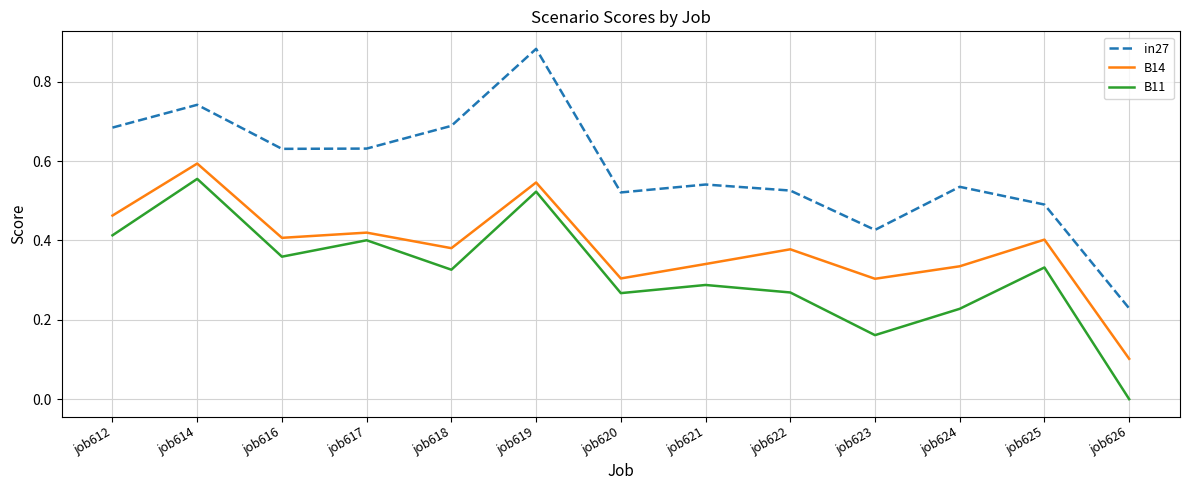

Which category has the highest value in the in27 series?

job619